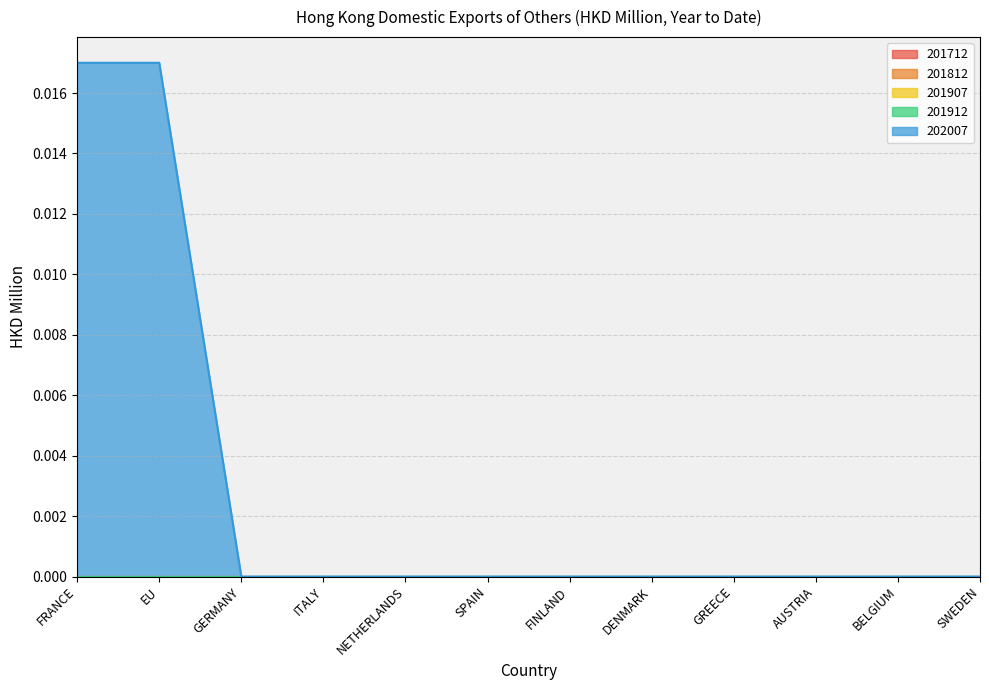

True or false: 202007 and 201712 intersect in this chart.

False